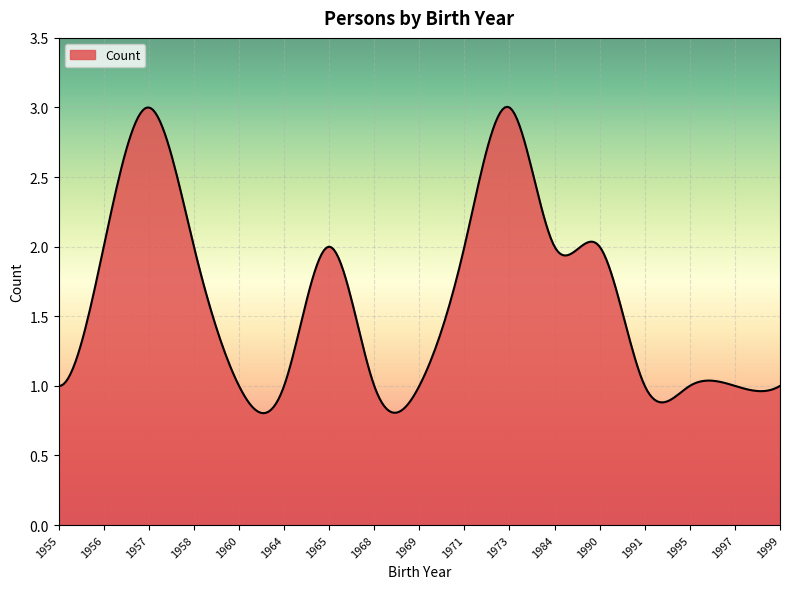

What is the average value?

2